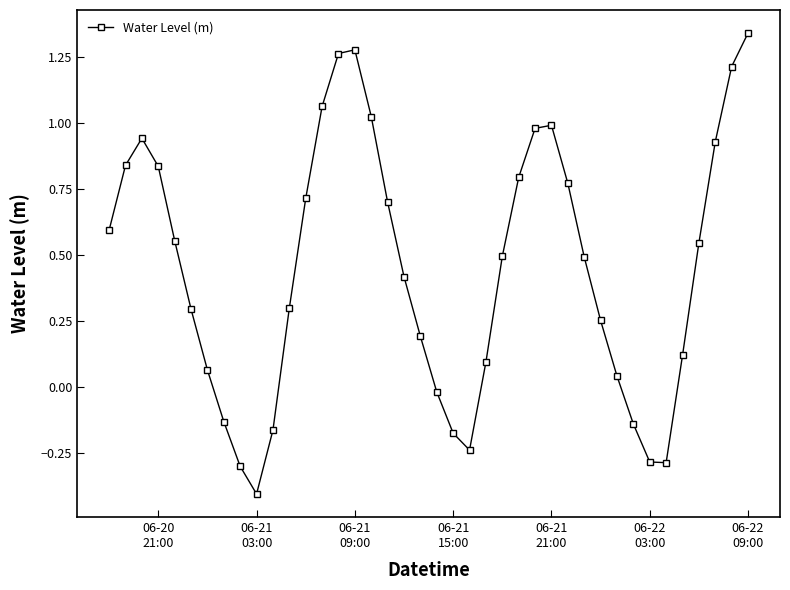

What is the sum of all values?

18.0